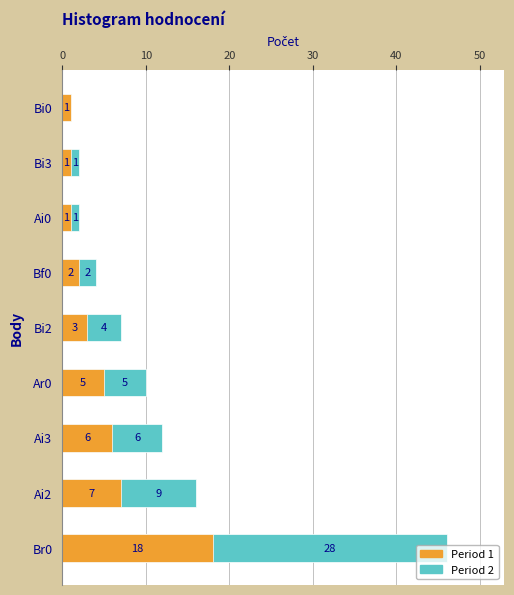

What are all the series names shown in the legend?

Period 2, Period 1